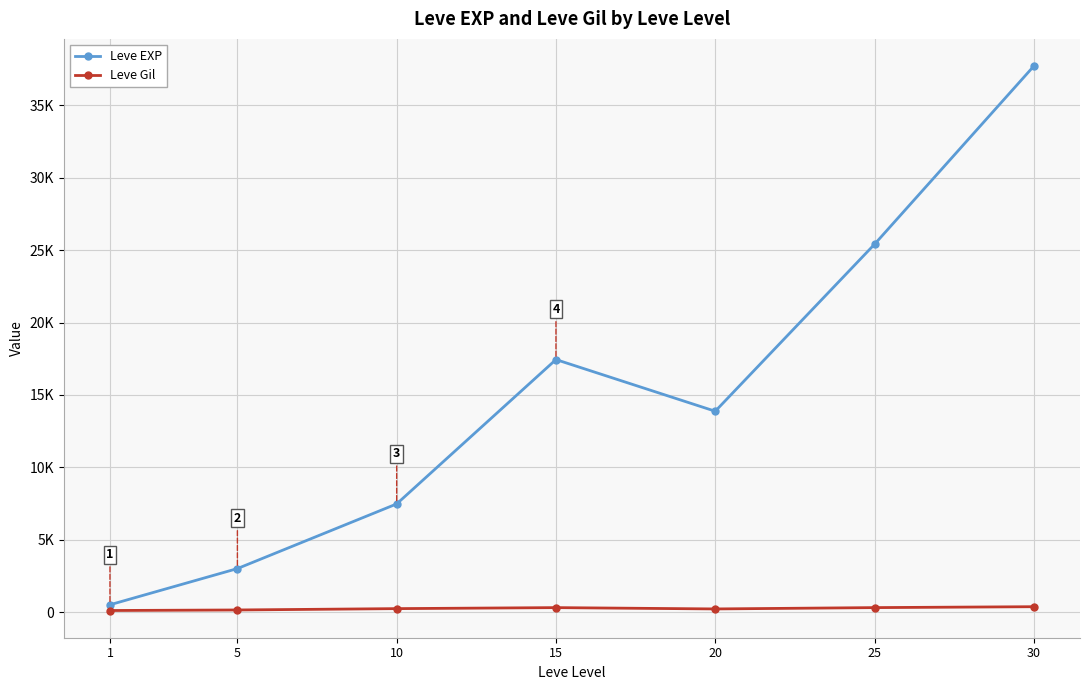

What is the greatest value displayed?

37715.0